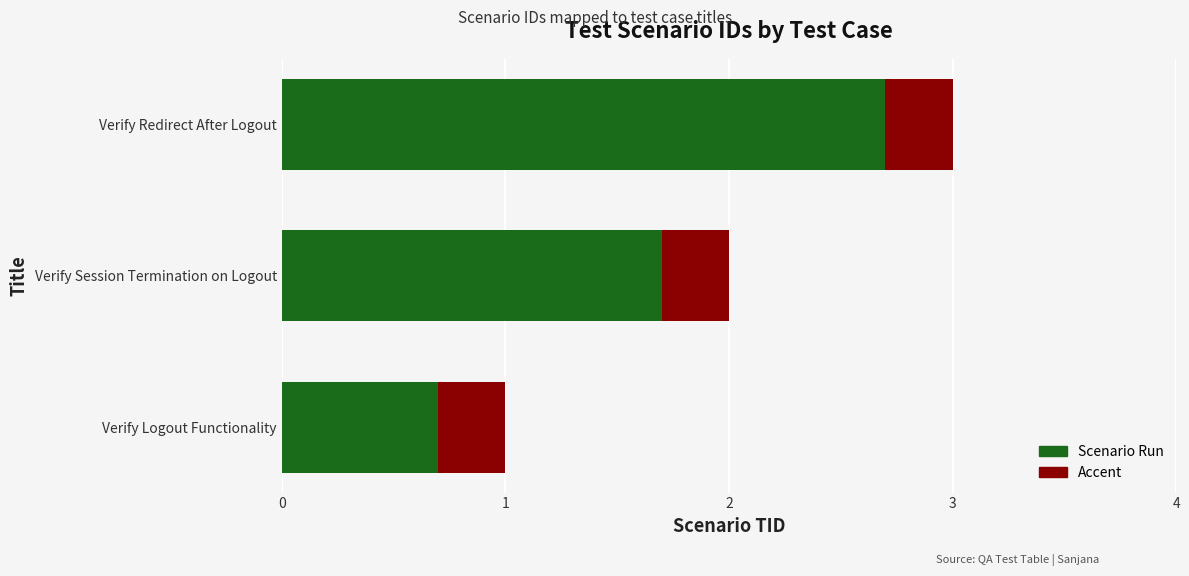

What is the minimum value for Scenario Run?

0.7